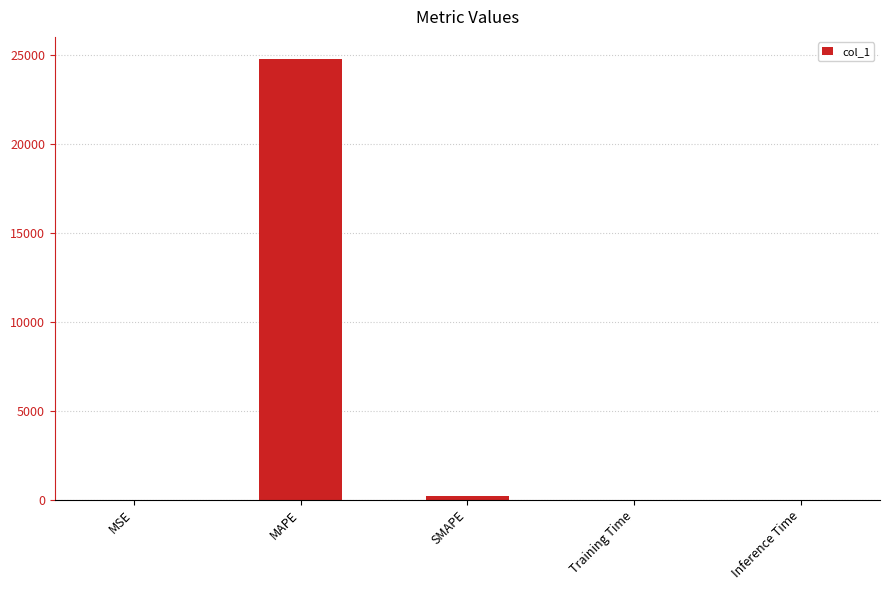

At which category does the chart reach its peak across all series?

MAPE